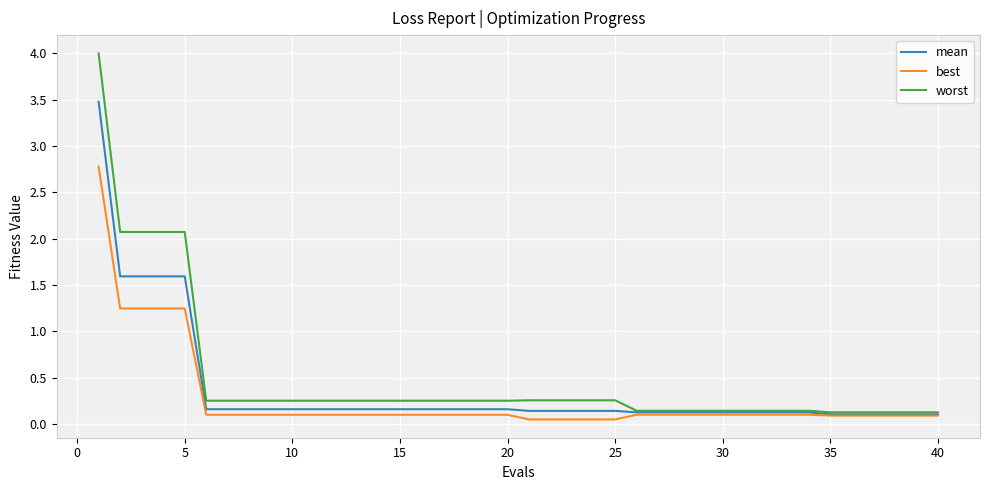

What is the sum of all worst values?

19.4